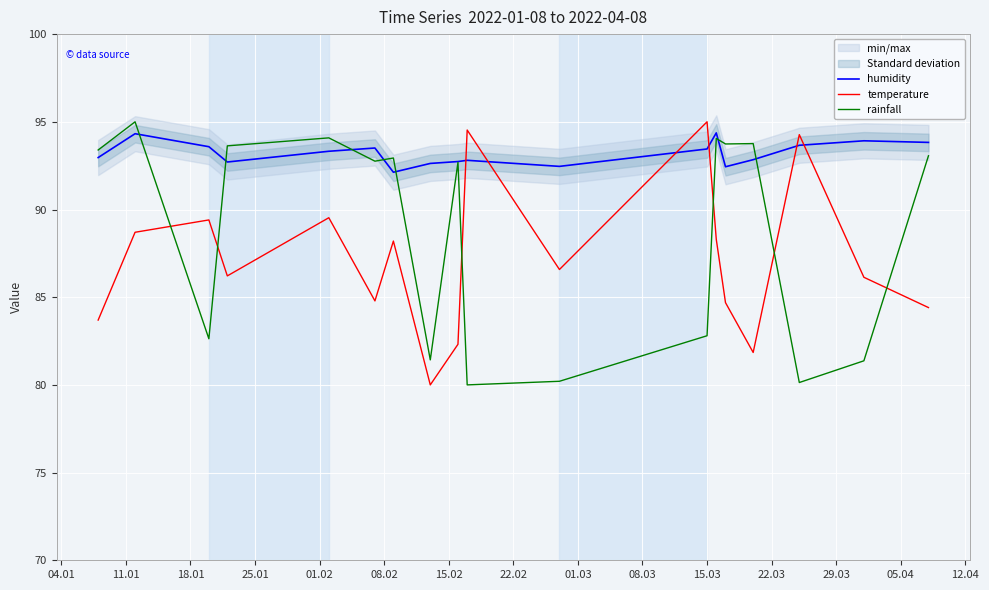

What is the highest value of the rainfall series?

95.0